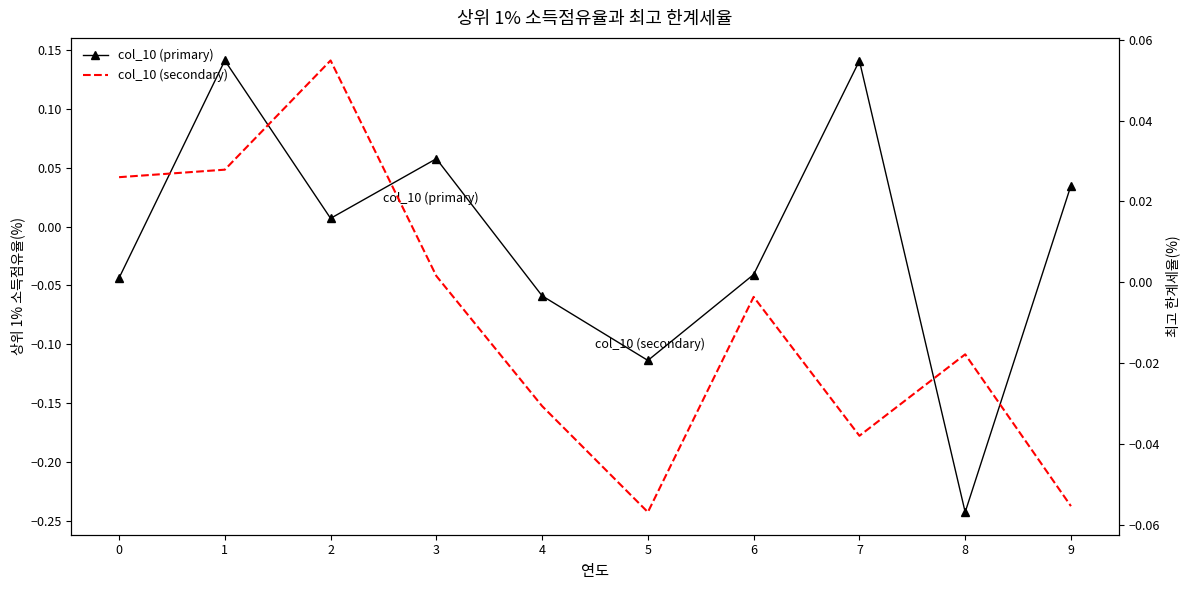

Reading left to right, list all the values displayed in this chart.

col_10 (primary): 0=-0.0	1=0.1	2=0.0	3=0.1	4=-0.1	5=-0.1	6=-0.0	7=0.1	8=-0.2	9=0.0
col_10 (secondary): 0=0.0	1=0.0	2=0.1	3=0.0	4=-0.0	5=-0.1	6=-0.0	7=-0.0	8=-0.0	9=-0.1